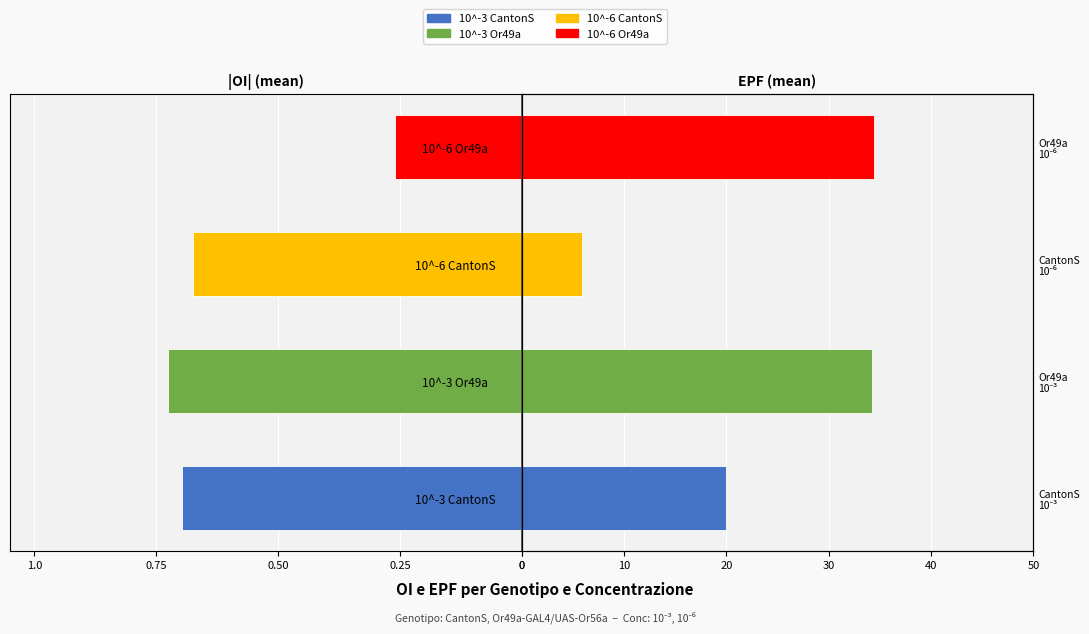

Does the chart contain stacked bars?

No